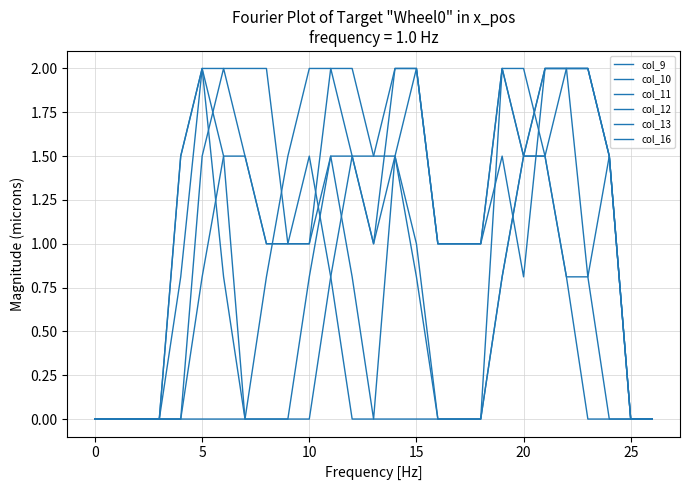

Does the chart have visible grid lines?

Yes